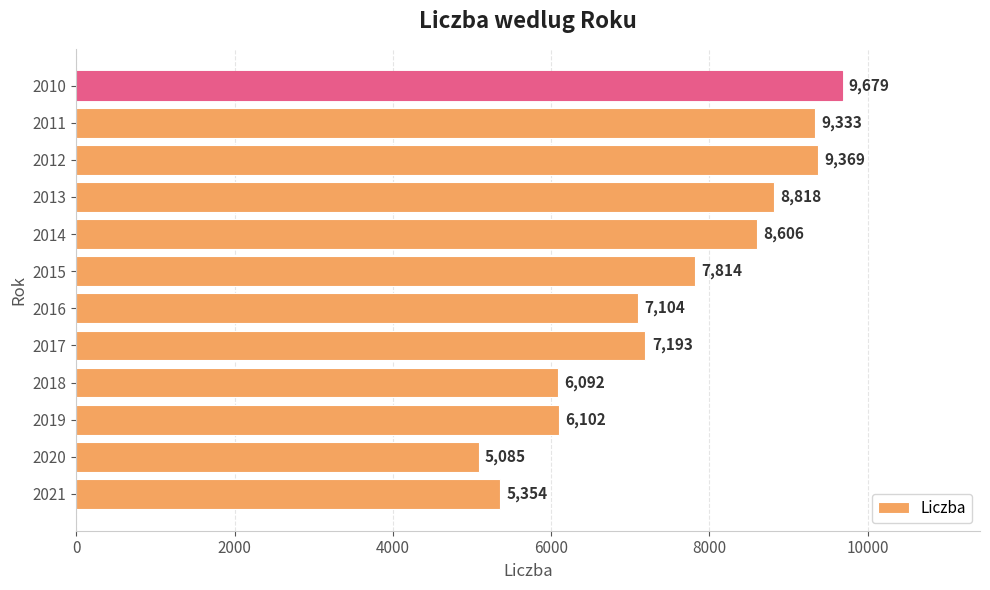

What is the minimum value shown in the chart?

5085